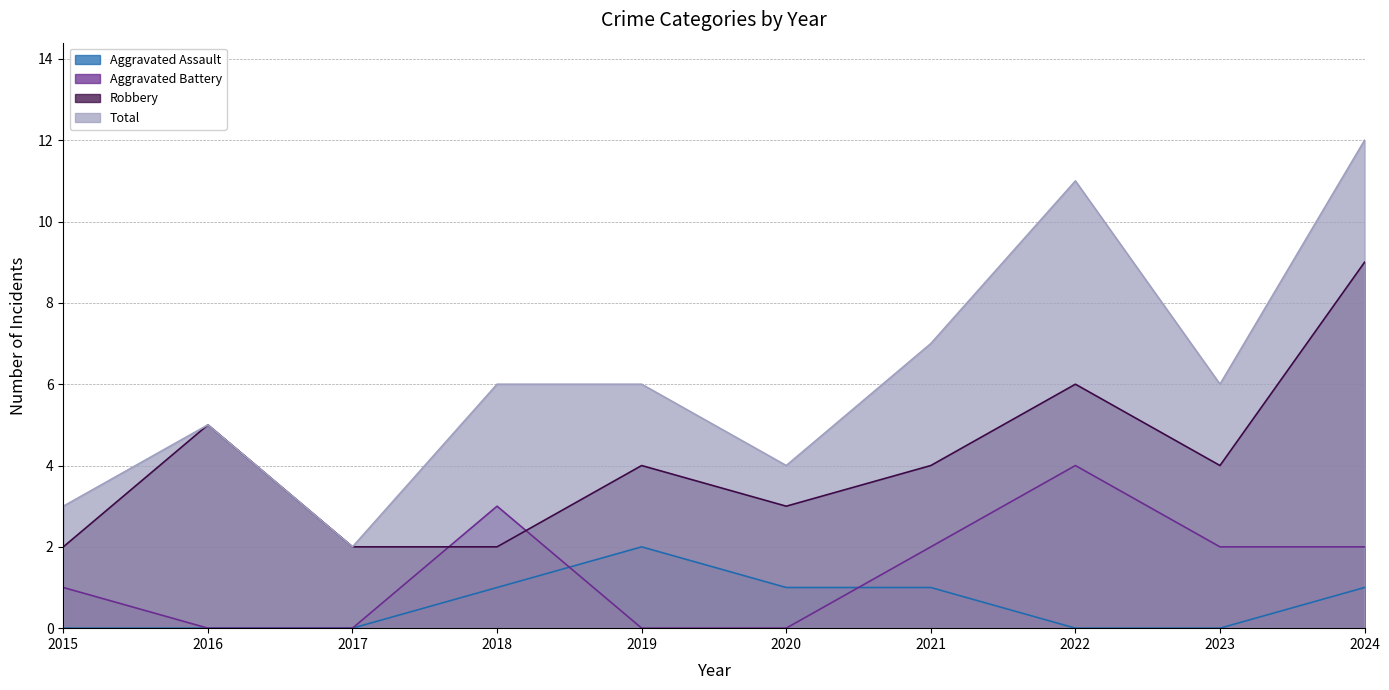

Rank the categories by Robbery value from lowest to highest.

2015, 2017, 2018, 2020, 2019, 2021, 2023, 2016, 2022, 2024